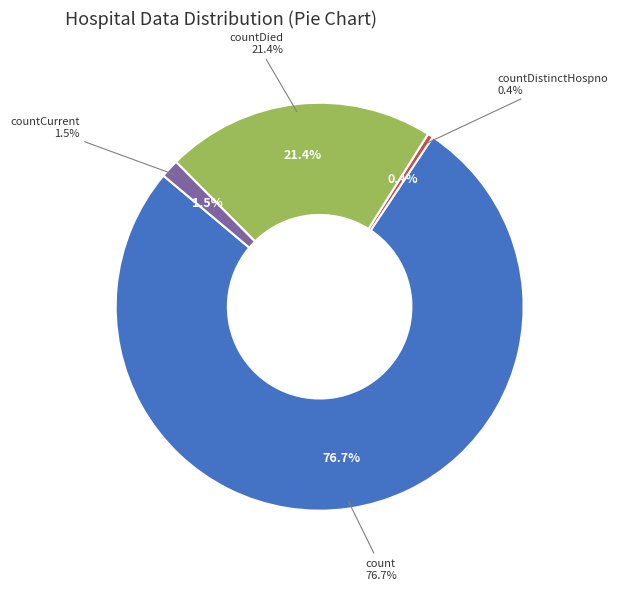

To the nearest percent, what is the difference between the countCurrent and countDistinctHospno slice percentages?

1%